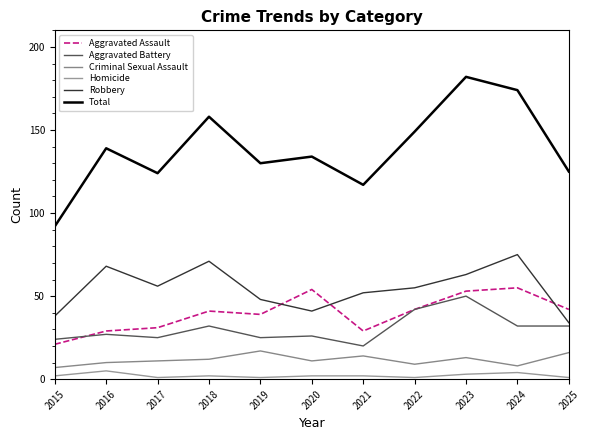

What are all the series names shown in the legend?

Aggravated Assault, Aggravated Battery, Criminal Sexual Assault, Homicide, Robbery, Total